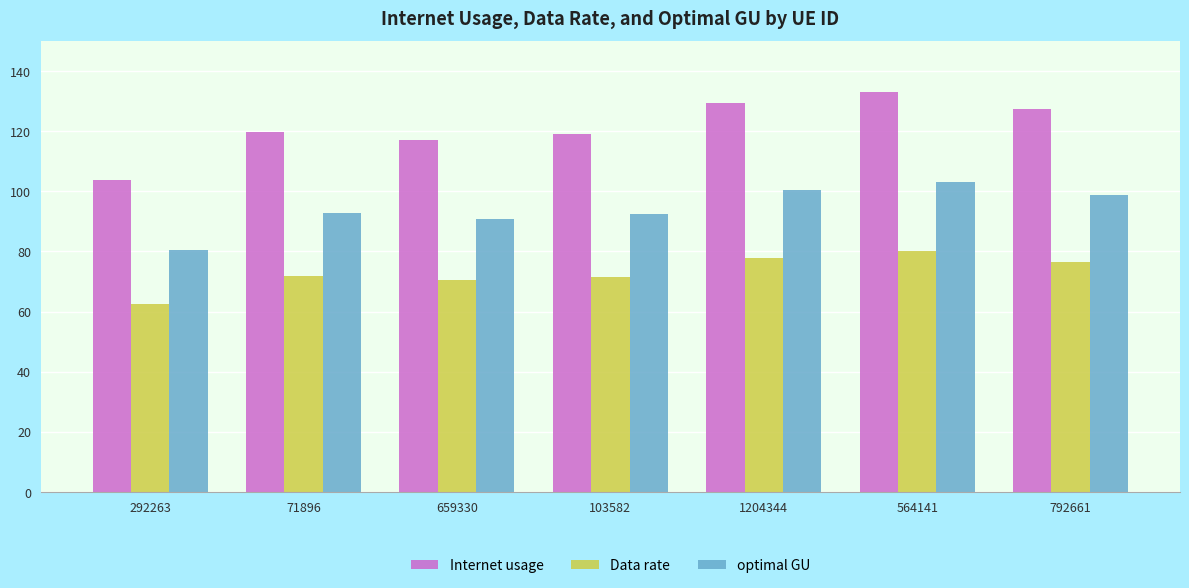

How many bars are there in total?

21